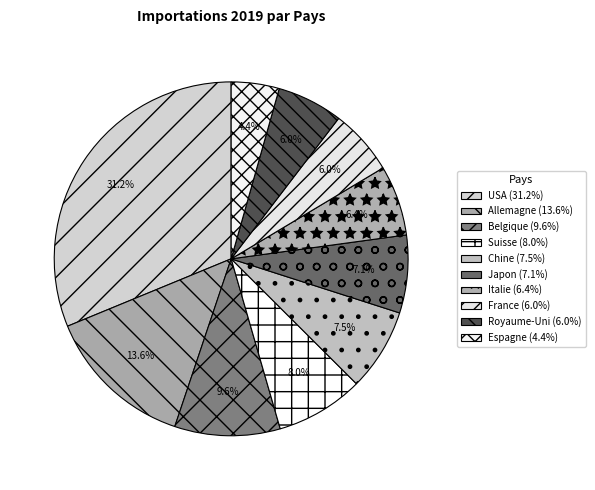

How many segments does this pie chart have?

10